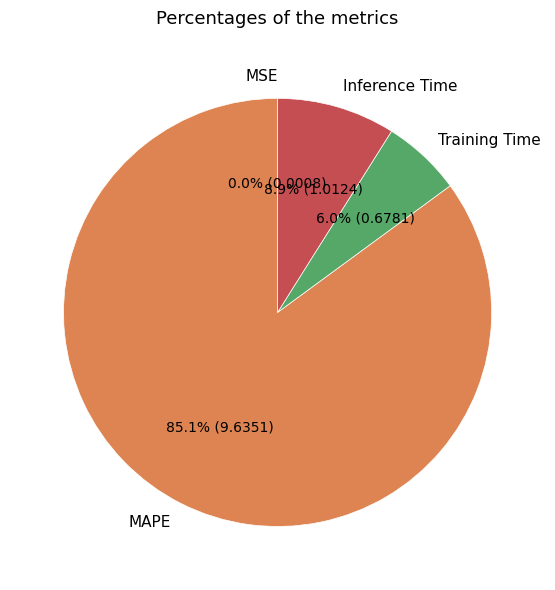

Which slice is the largest?

MAPE